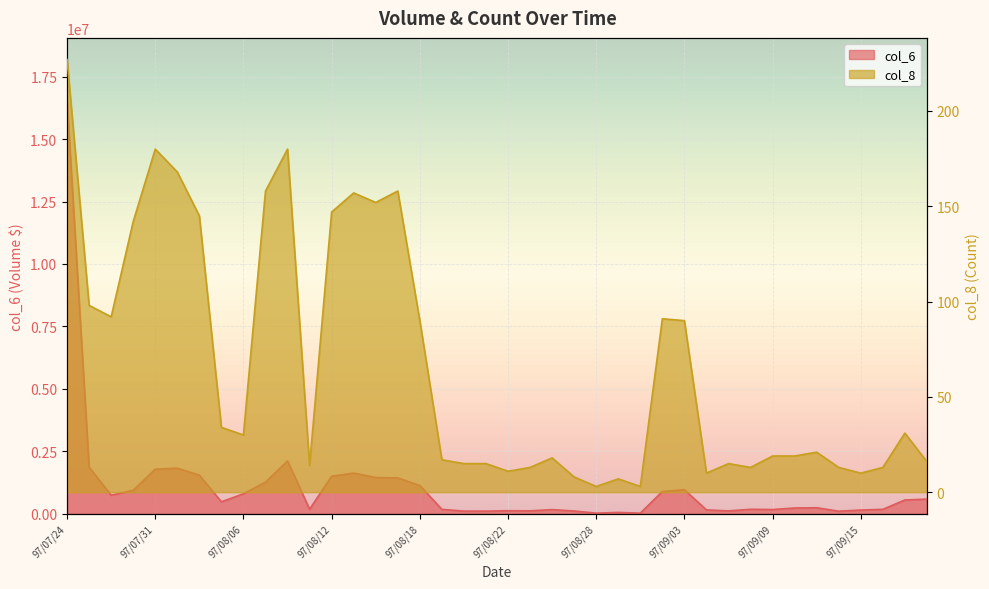

Which series has the widest spread of values?

col_6